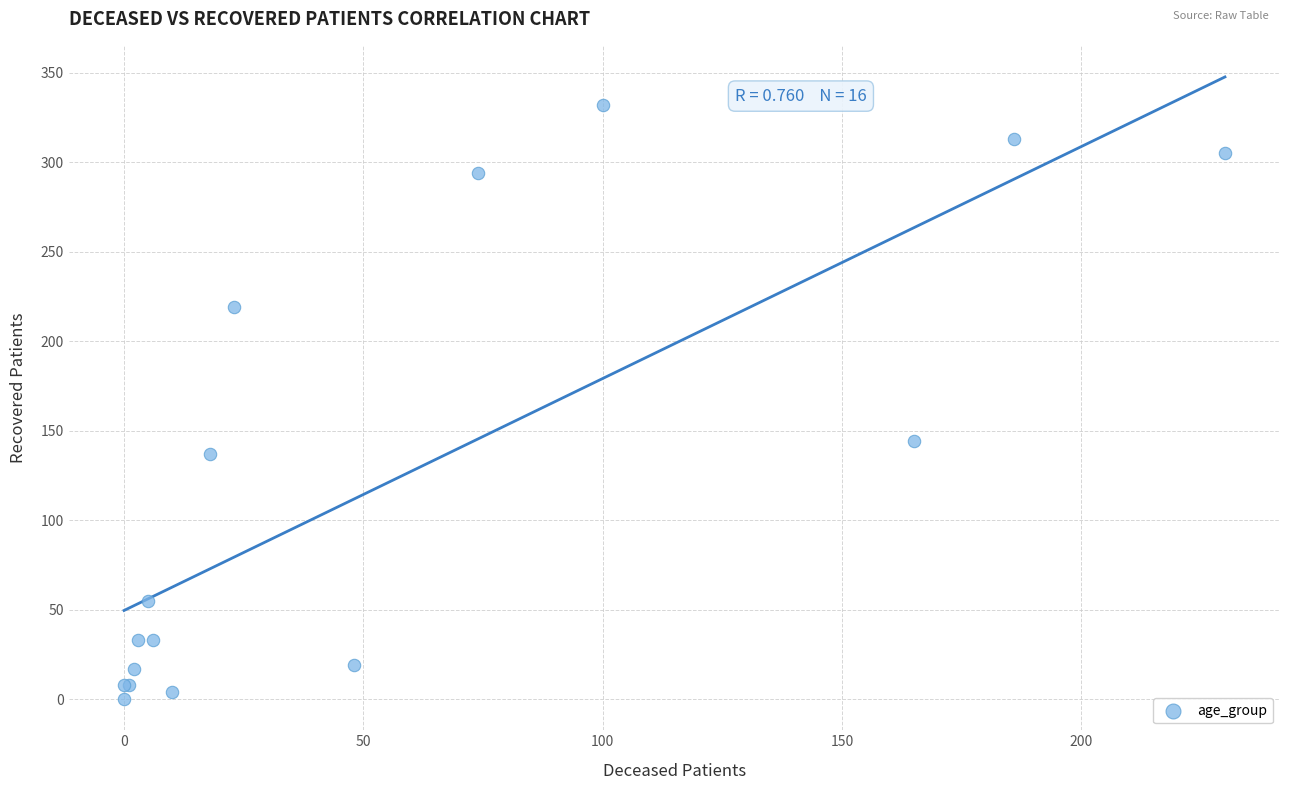

What Y value in the scatter plot is closest to 166?

144